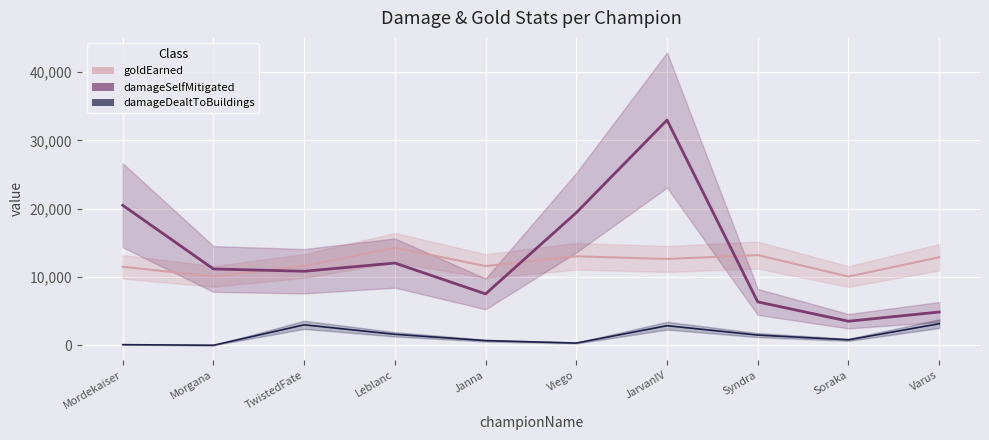

At which label is damageSelfMitigated closest to 18246?

Viego